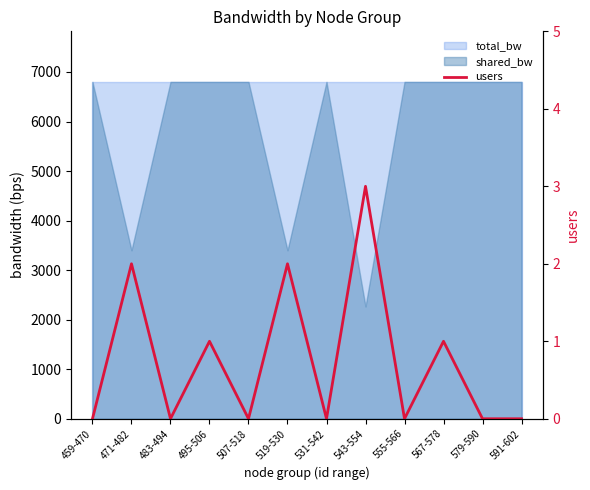

What is the maximum value shown in the chart?

3